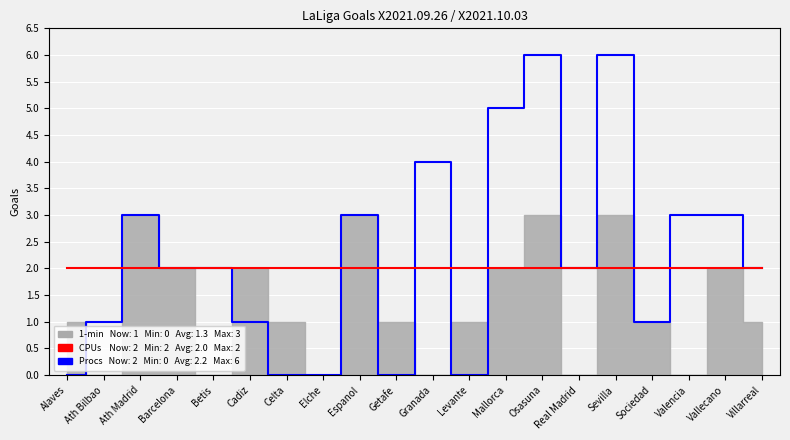

What is the highest value of the Procs series?

6